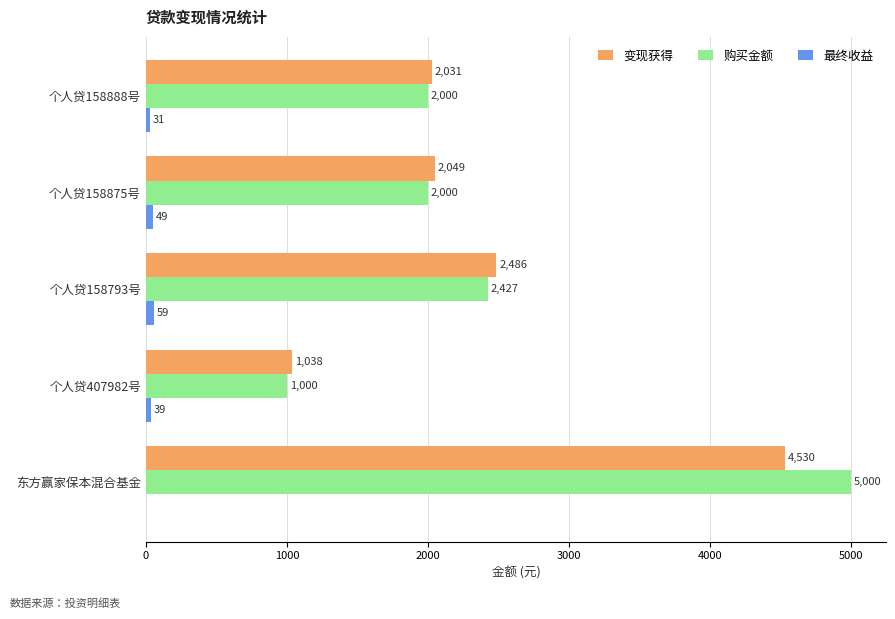

Read the 购买金额 value at 个人贷407982号.

1000.0